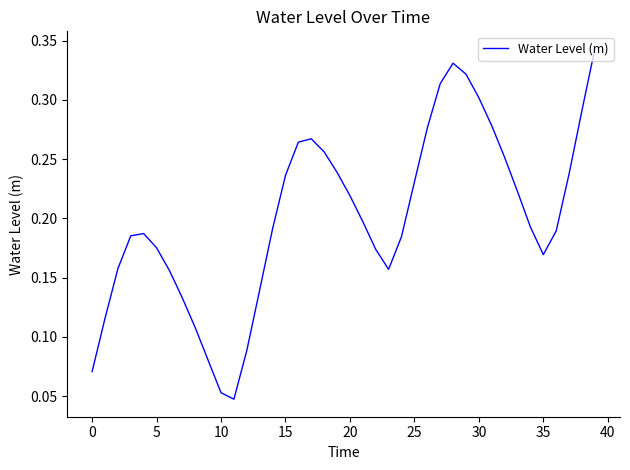

What is the average value?

0.2